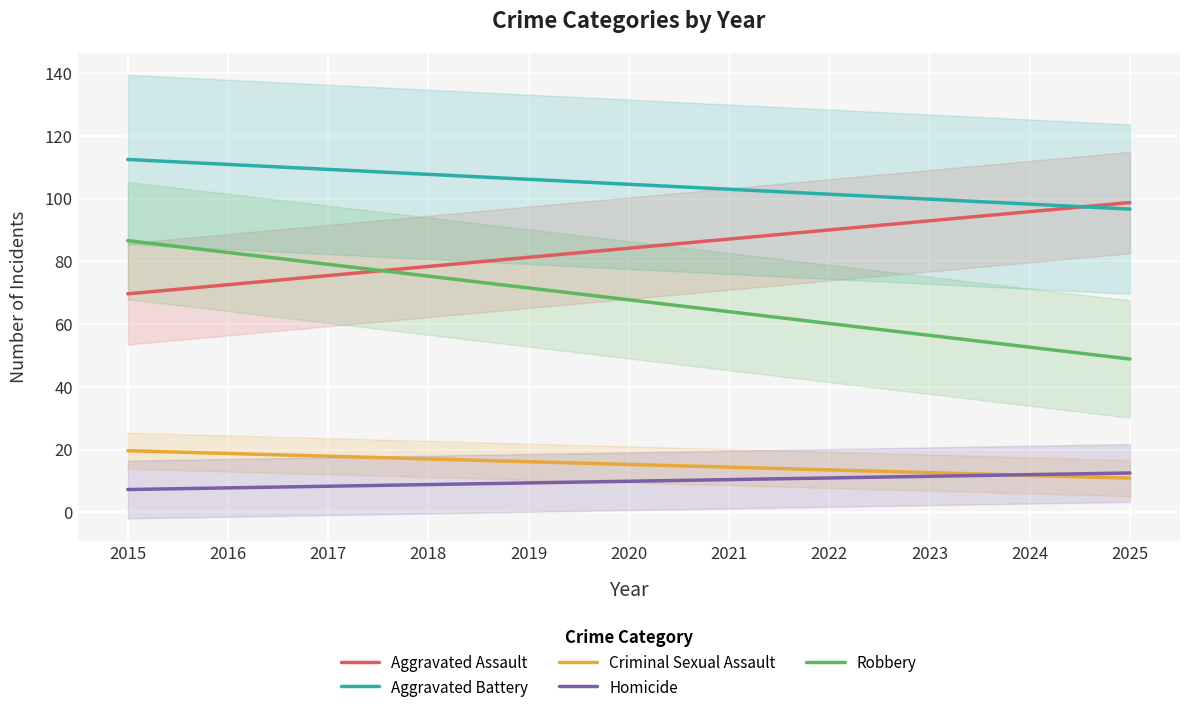

Reading left to right, what are all the values shown in this chart?

Aggravated Assault: 2015=69.6	2016=72.5	2017=75.5	2018=78.4	2019=81.3	2020=84.2	2021=87.1	2022=90.0	2023=92.9	2024=95.8	2025=98.7
Aggravated Battery: 2015=112.5	2016=110.9	2017=109.3	2018=107.7	2019=106.1	2020=104.5	2021=103.0	2022=101.4	2023=99.8	2024=98.2	2025=96.6
Criminal Sexual Assault: 2015=19.6	2016=18.8	2017=17.9	2018=17.0	2019=16.1	2020=15.3	2021=14.4	2022=13.5	2023=12.7	2024=11.8	2025=10.9
Homicide: 2015=7.3	2016=7.8	2017=8.3	2018=8.9	2019=9.4	2020=9.9	2021=10.4	2022=11.0	2023=11.5	2024=12.0	2025=12.5
Robbery: 2015=86.6	2016=82.8	2017=79.0	2018=75.3	2019=71.5	2020=67.7	2021=64.0	2022=60.2	2023=56.4	2024=52.6	2025=48.9